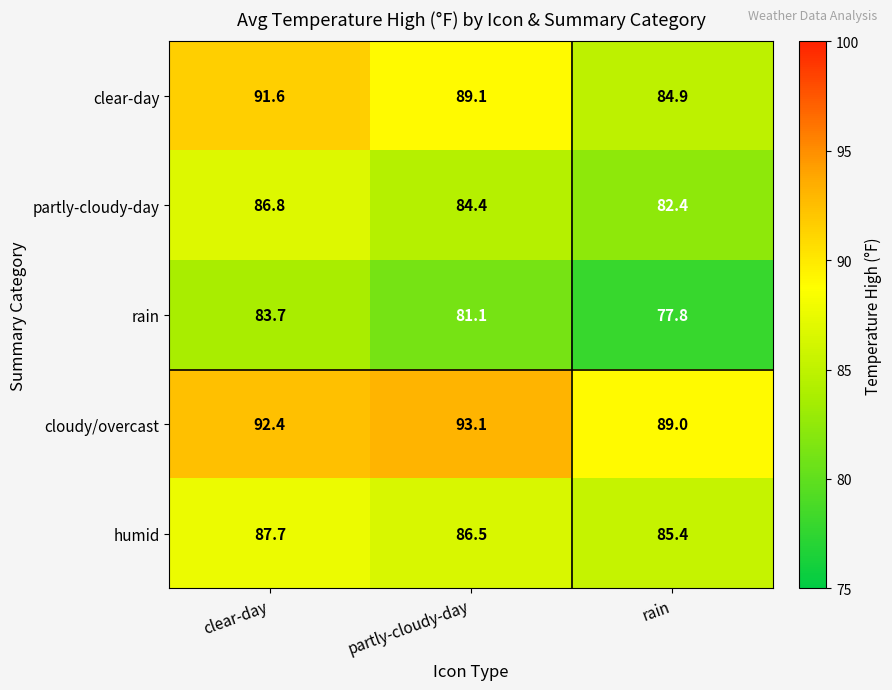

Rank the series at clear-day from lowest to highest value.

rain, partly-cloudy-day, humid, clear-day, cloudy/overcast